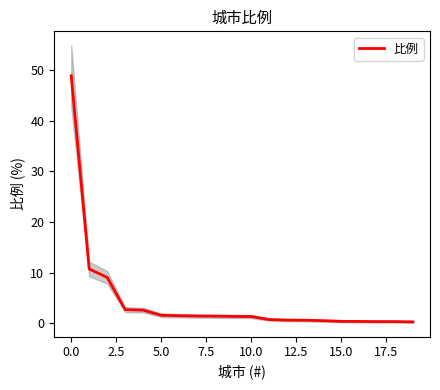

Reading right to left, what are all the values shown in this chart?

0.3	0.3	0.3	0.4	0.4	0.5	0.6	0.6	0.8	1.4	1.4	1.4	1.4	1.5	1.6	2.6	2.7	9.1	10.7	48.8